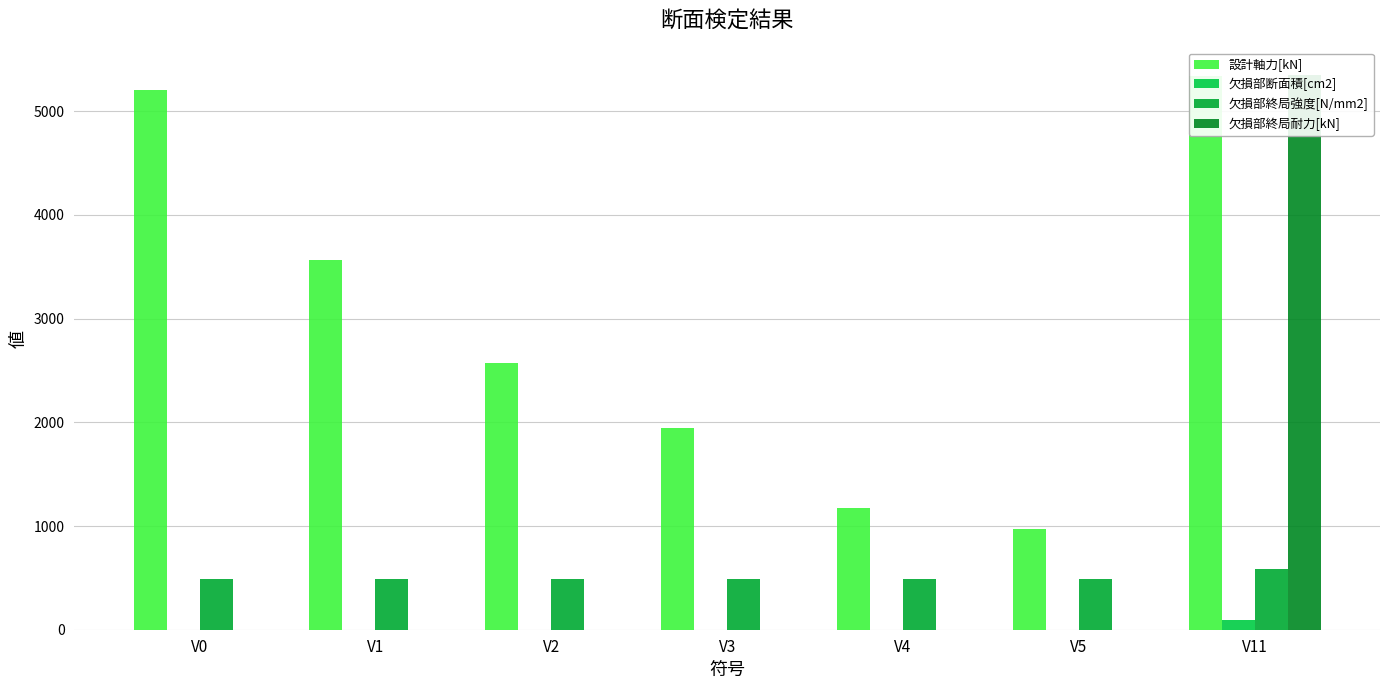

What is the value of the 設計軸力[kN] bar at the 4th from the left?

1950.0